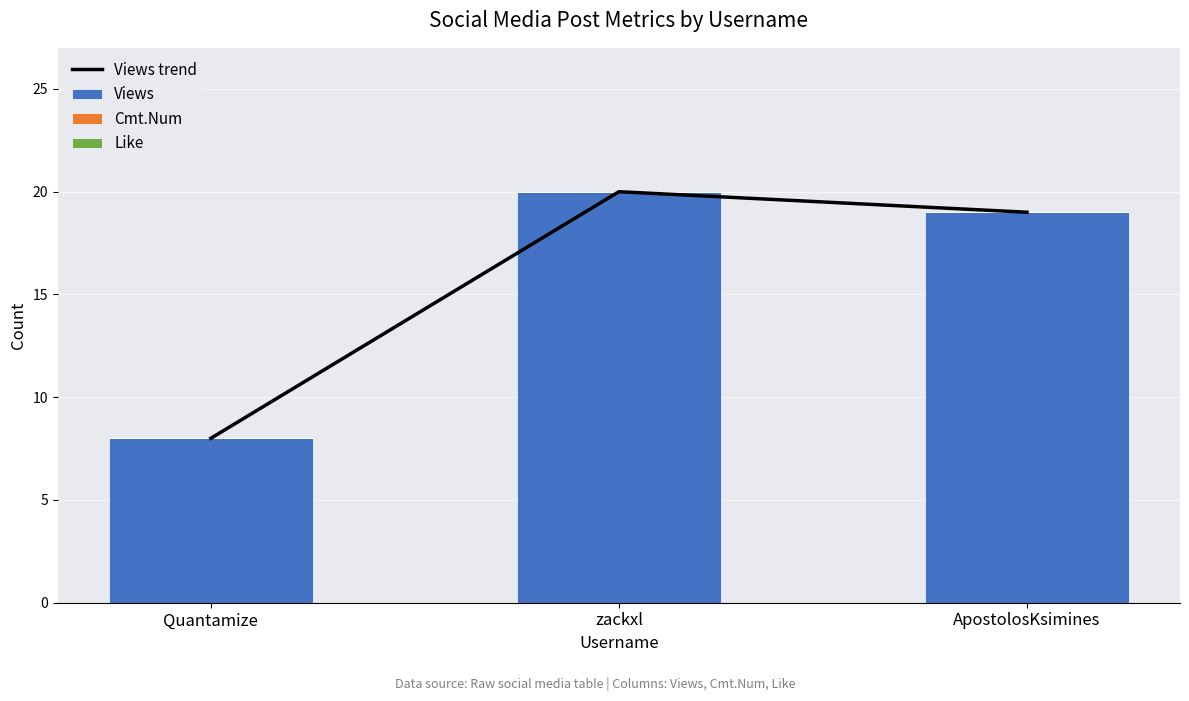

Which series has the largest total across all categories?

Views trend